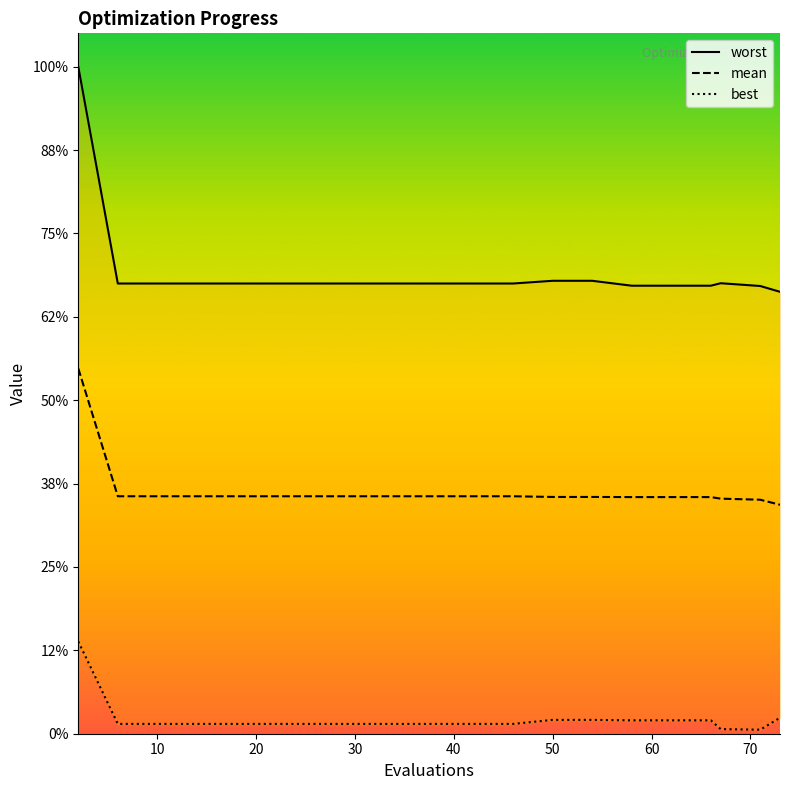

What is the sum of all mean values?

29.1